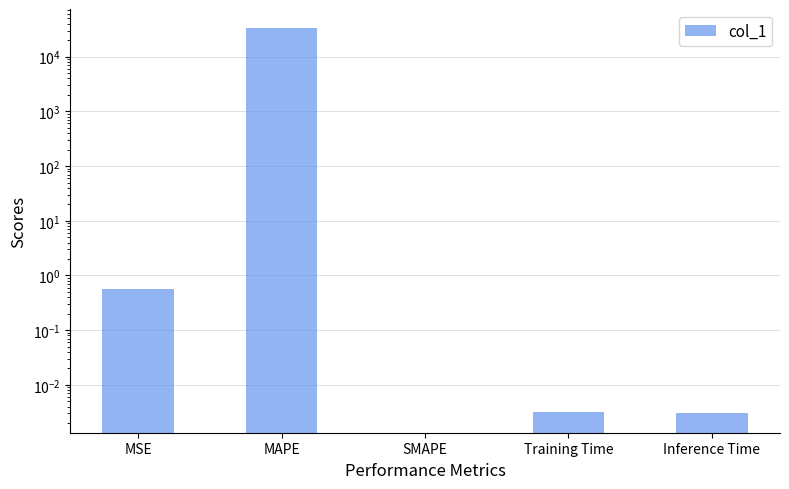

Rank the categories by value from highest to lowest.

MAPE, MSE, Training Time, Inference Time, SMAPE